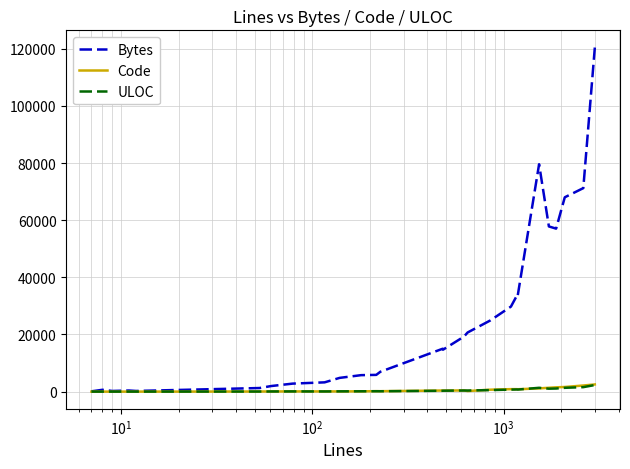

What are all the series names shown in the legend?

Bytes, Code, ULOC